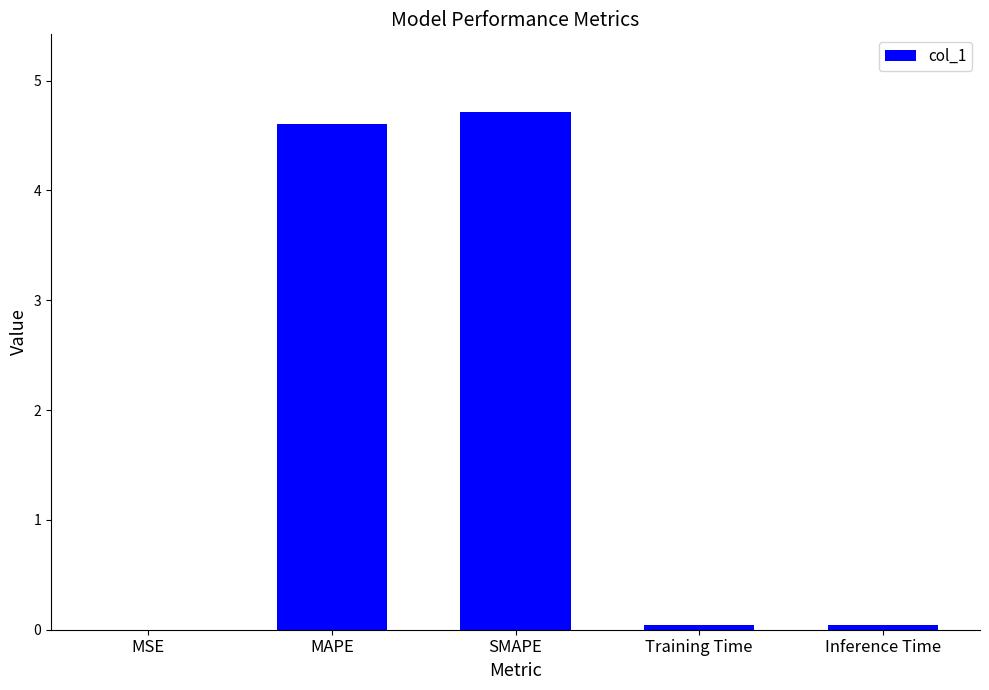

What is the average value?

1.9